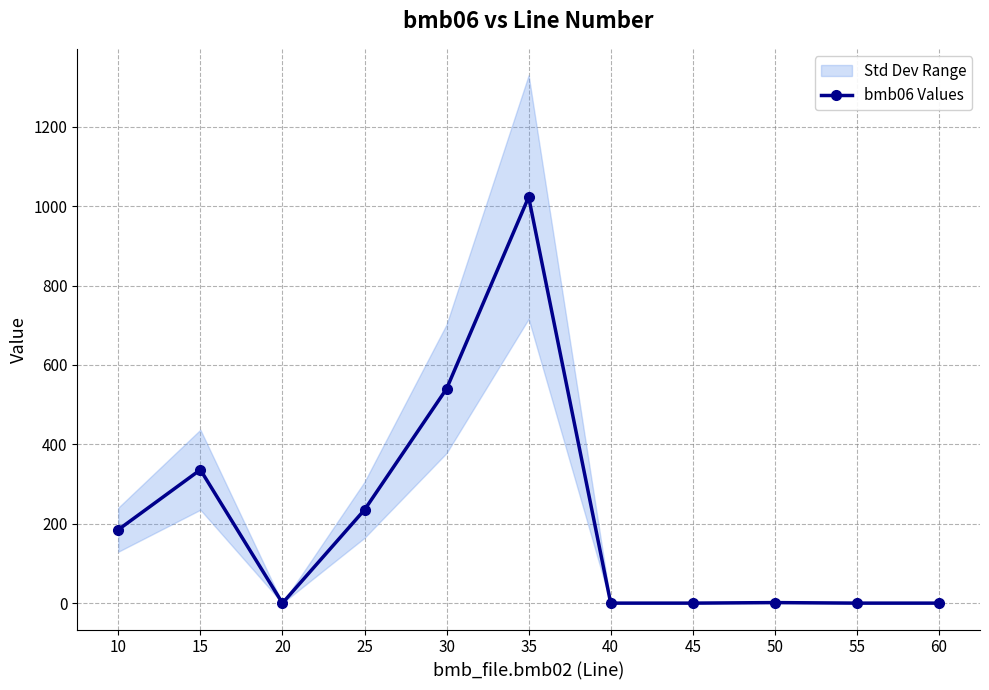

At which category does the data reach its first local peak?

15